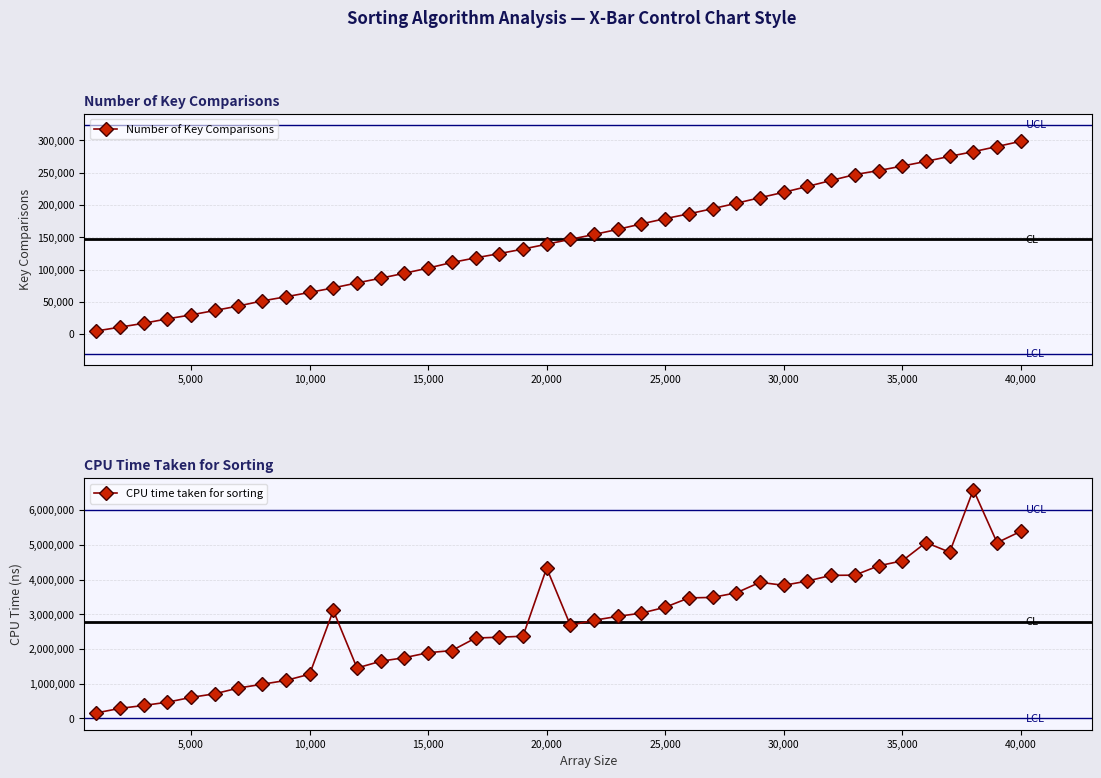

True or false: CPU time taken for sorting has more than 0 interior local peaks.

True